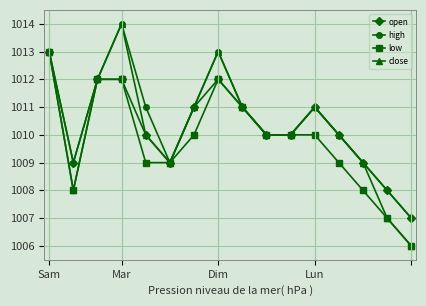

What is the label of the 1st point from the left?

Sam